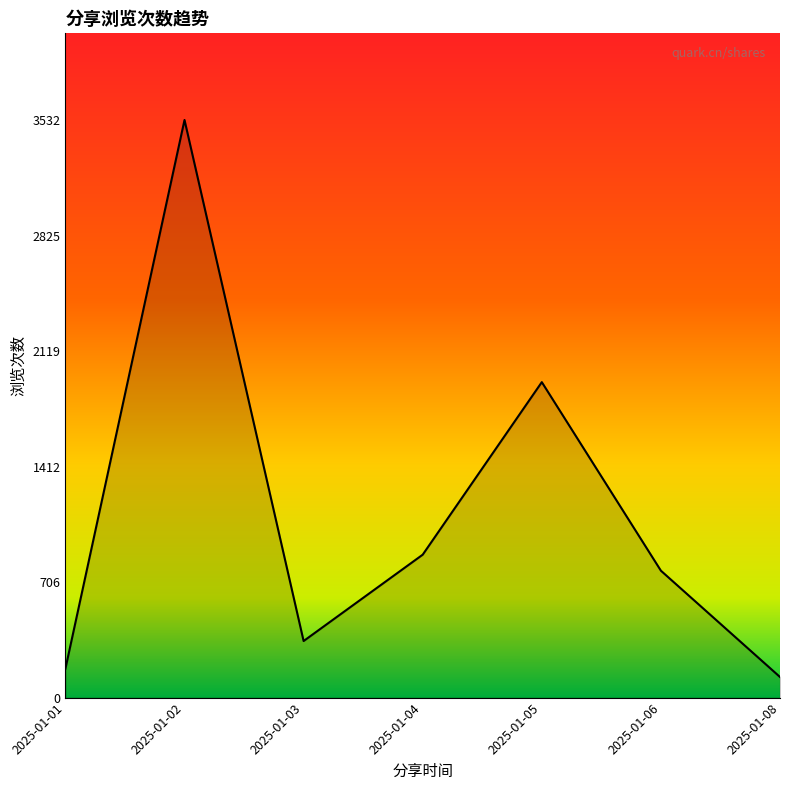

How many values are below 776?

3